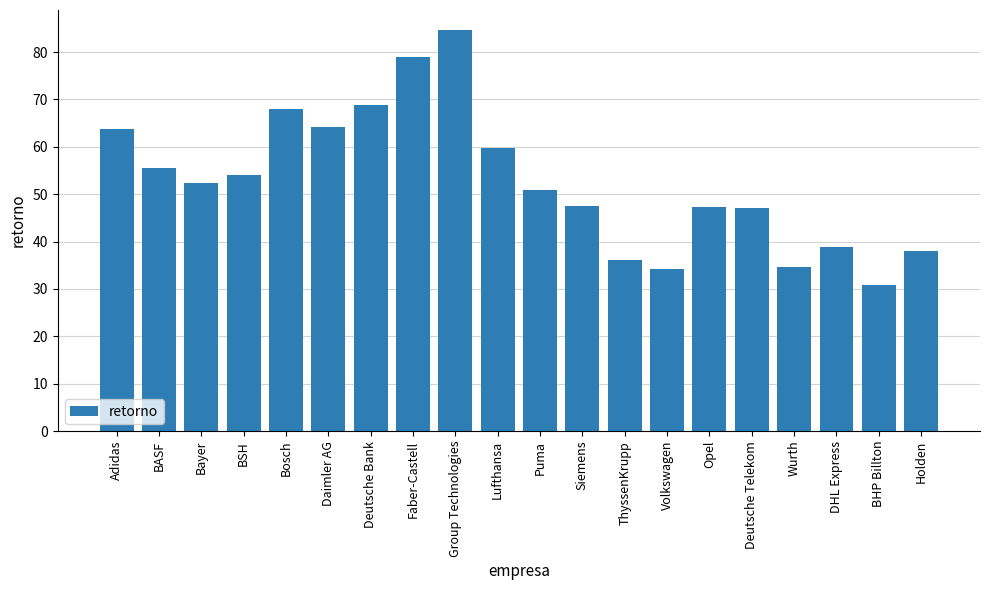

True or false: the data shows 38.8 at DHL Express.

True